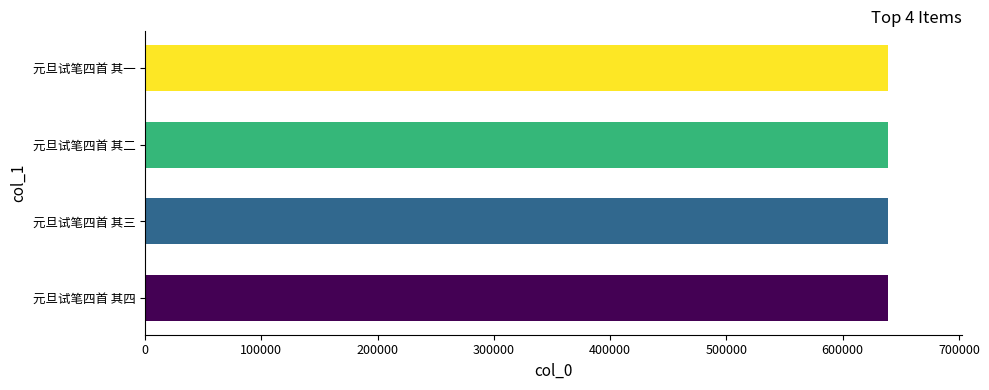

How many series are shown in this chart?

1